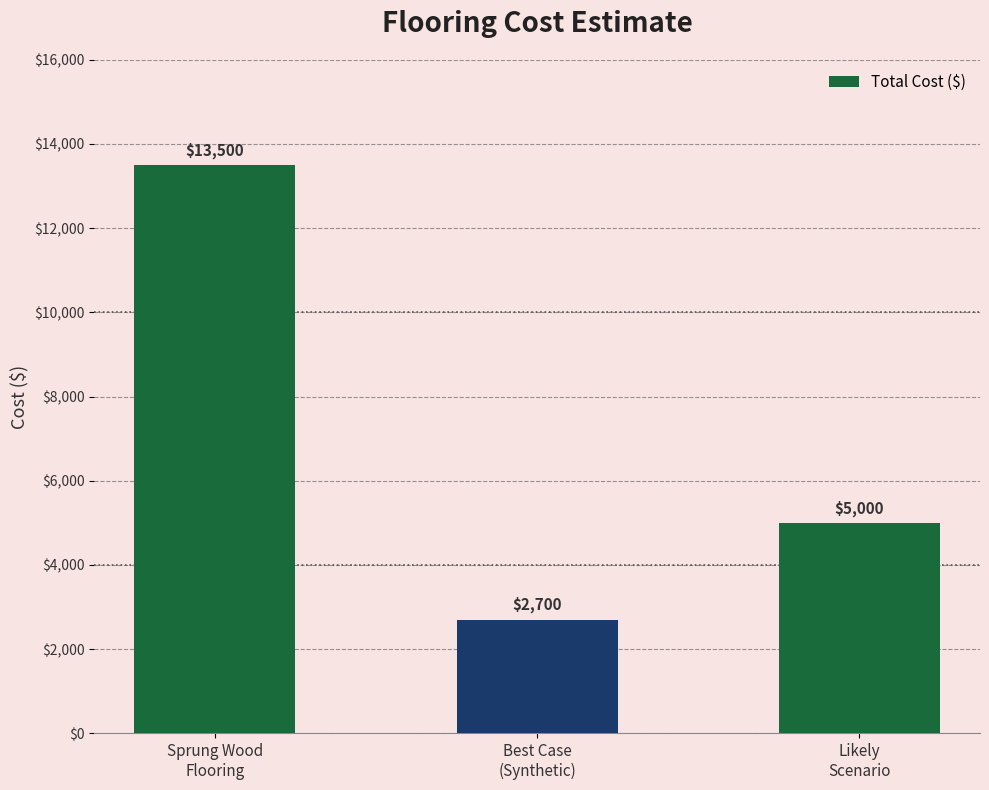

What position from the right is Sprung Wood
Flooring?

3